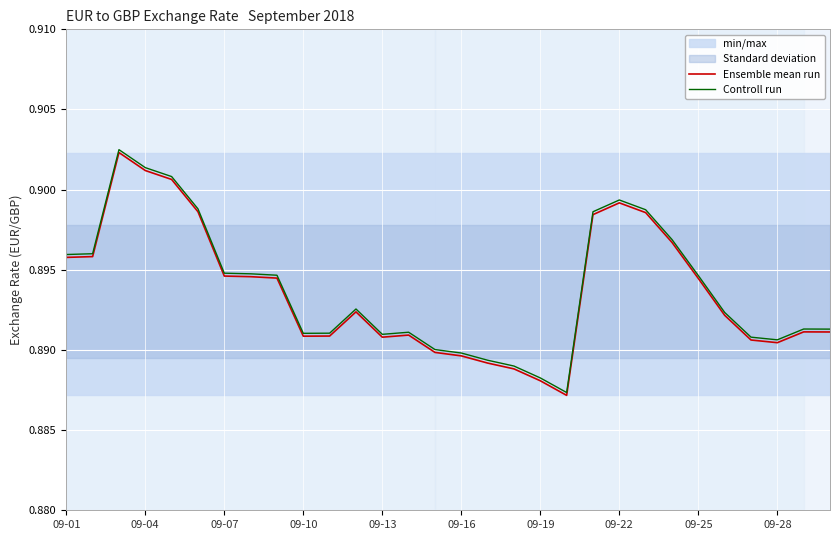

True or false: Controll run and Ensemble mean run intersect in this chart.

False